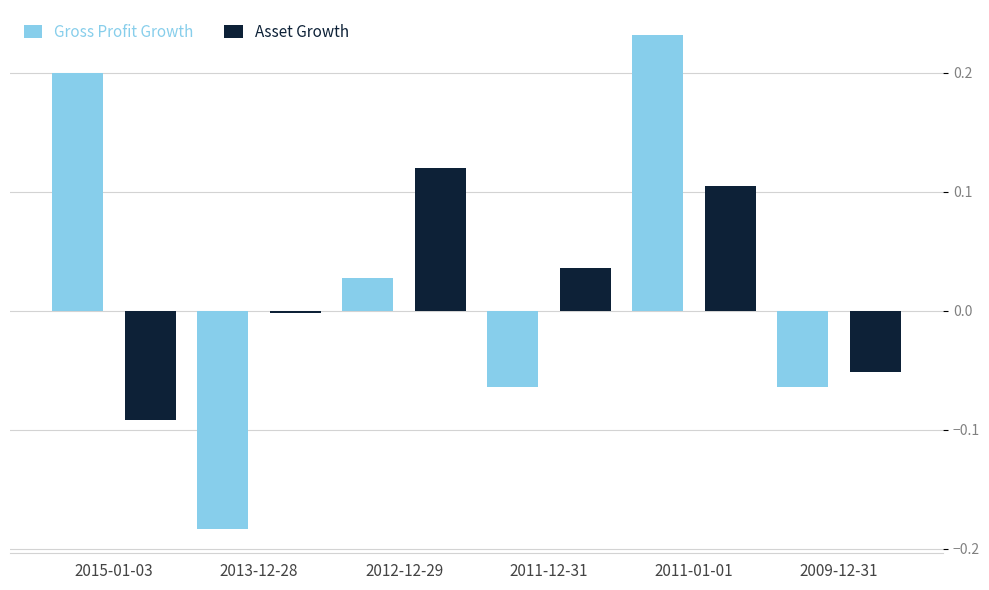

What is the difference between the maximum and minimum values in the Gross Profit Growth series?

0.4